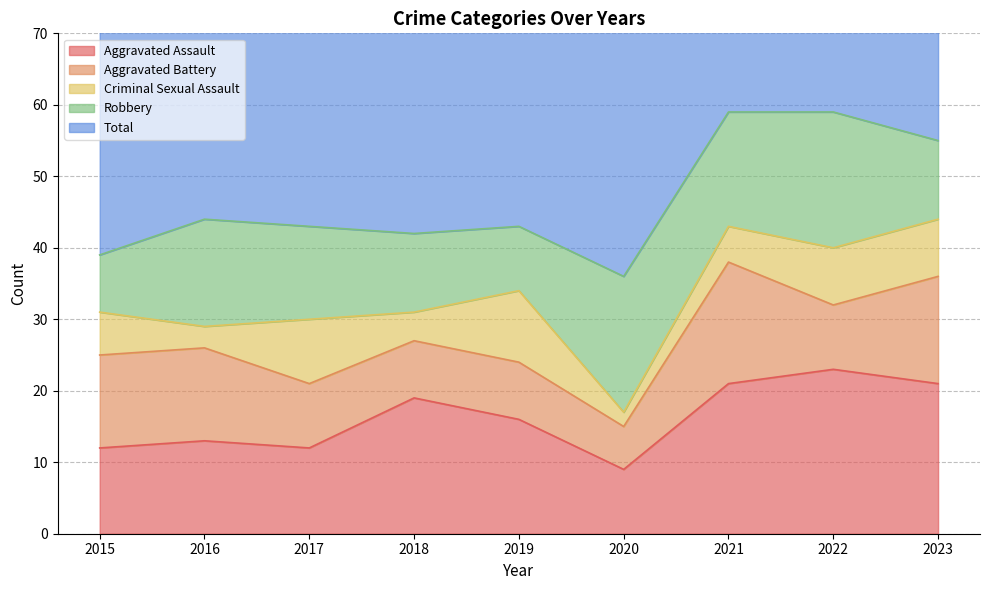

What is the greatest value displayed?

59